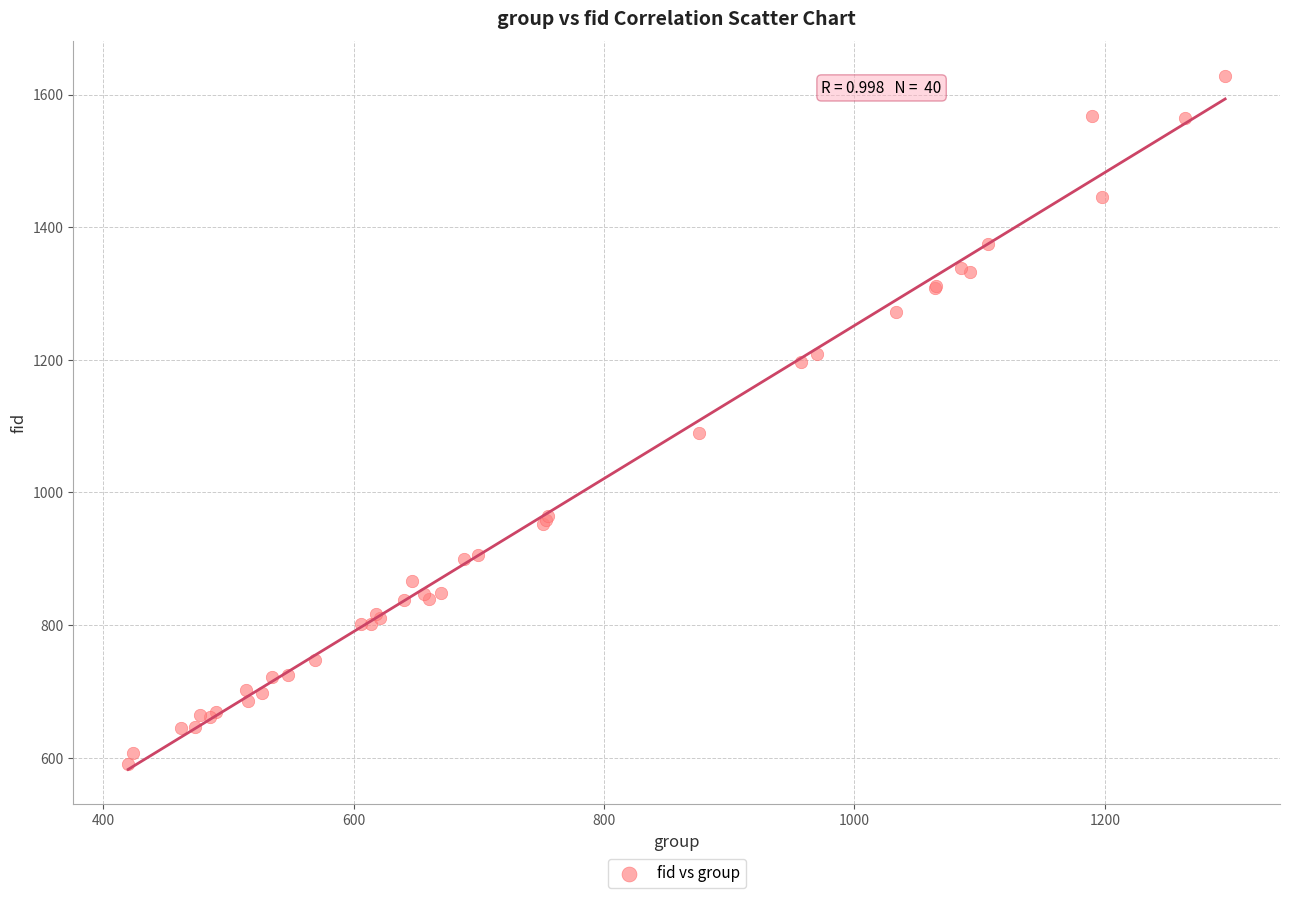

What Y value in the scatter plot is closest to 1109?

1089